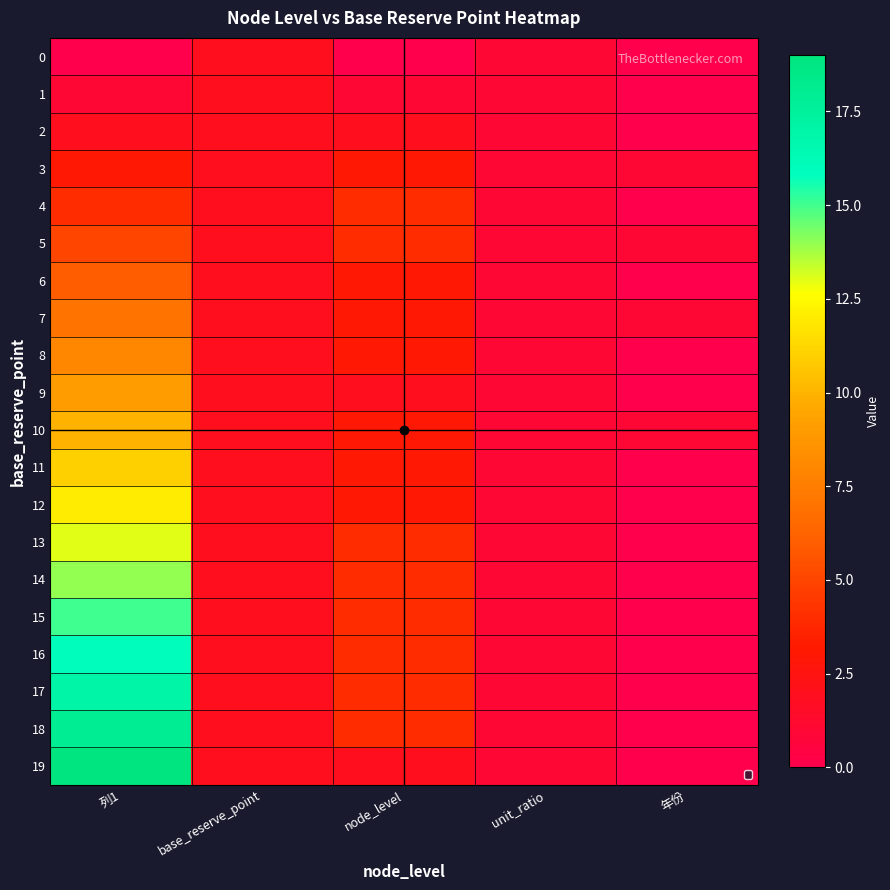

Rank the series at 年份 from highest to lowest value.

3, 5, 7, 10, 0, 1, 2, 4, 6, 8, 9, 11, 12, 13, 14, 15, 16, 17, 18, 19